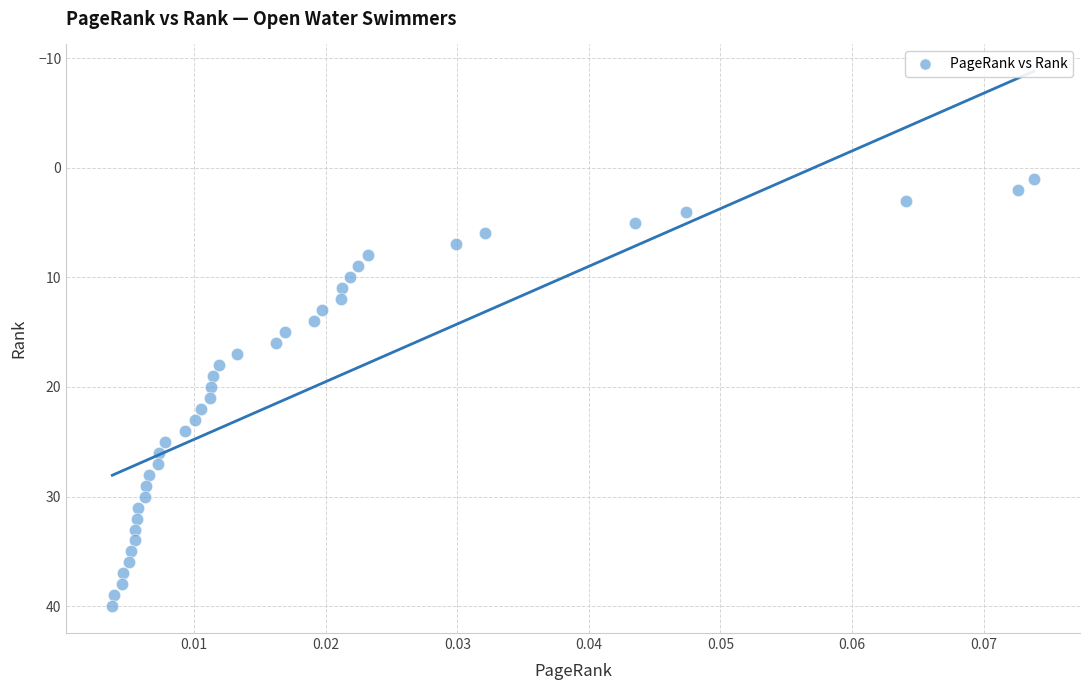

What is the range of Y values (max minus min)?

39